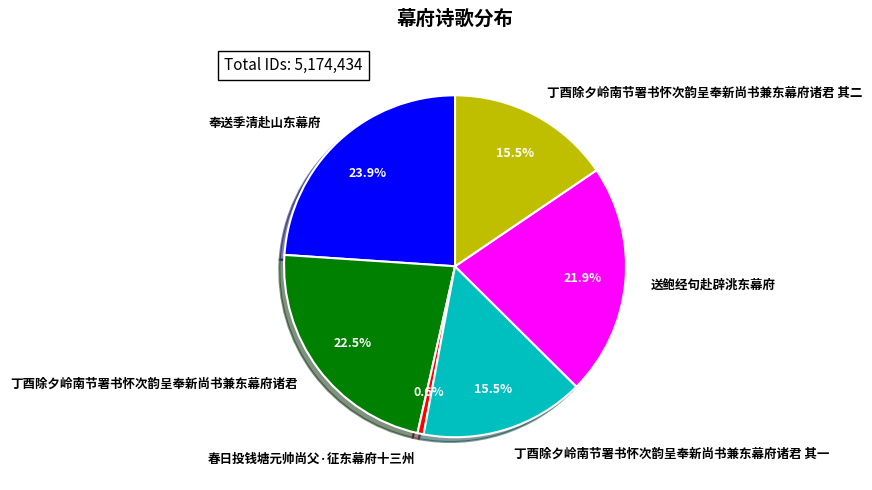

Which slice is the largest?

奉送季清赴山东幕府